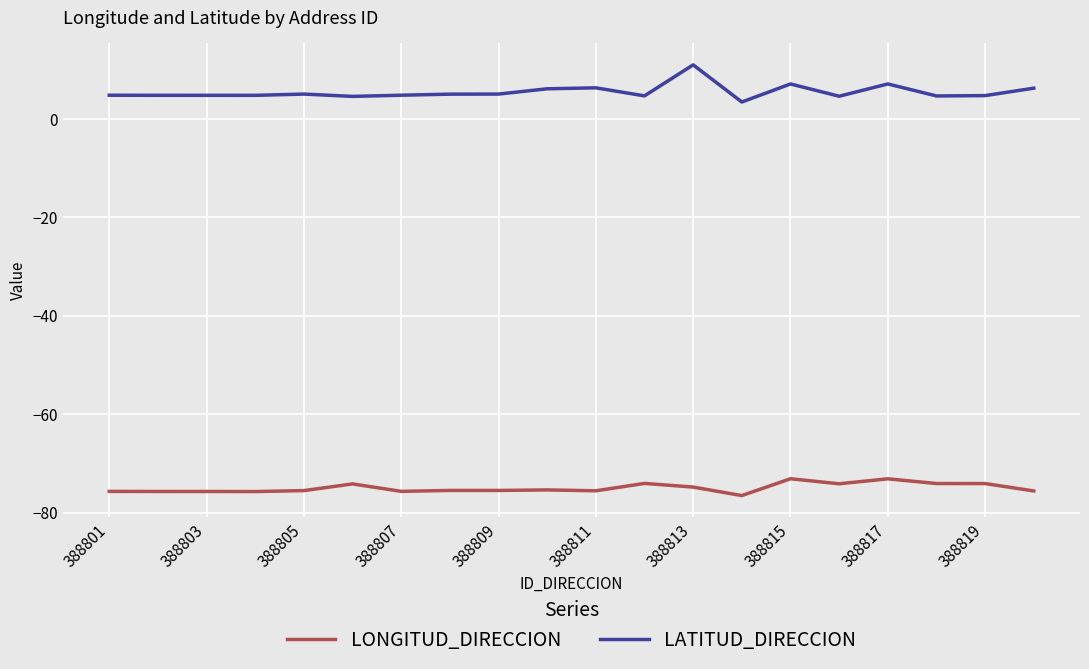

What is the difference between the maximum and minimum values in the LONGITUD_DIRECCION series?

3.4